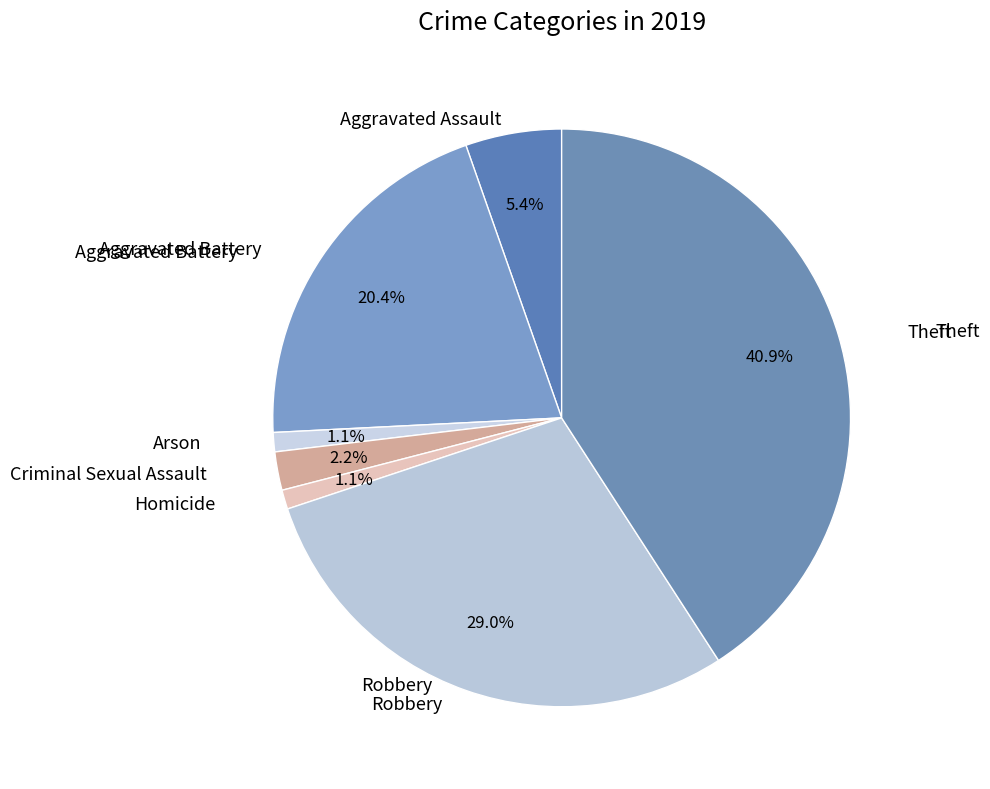

What is the smallest slice in the pie chart?

Arson